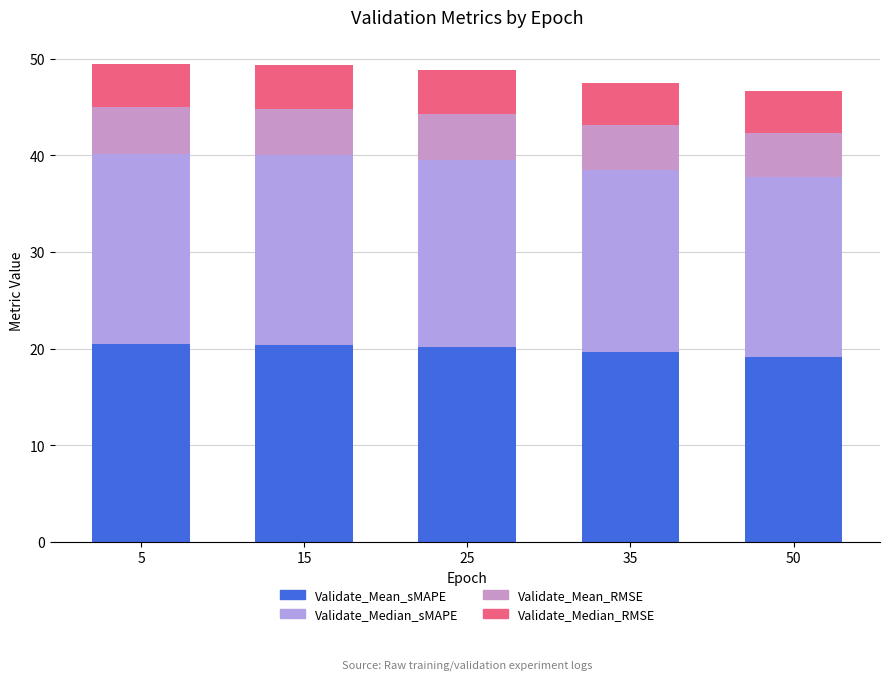

What is the sum of the Validate_Mean_sMAPE values at 35 and 15?

40.0